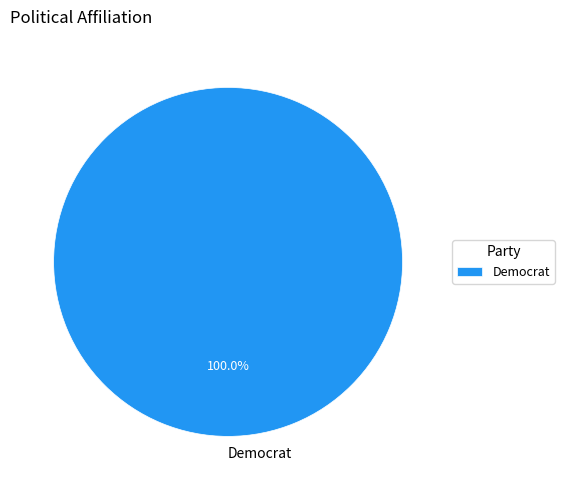

Rank the categories by value from lowest to highest.

Democrat